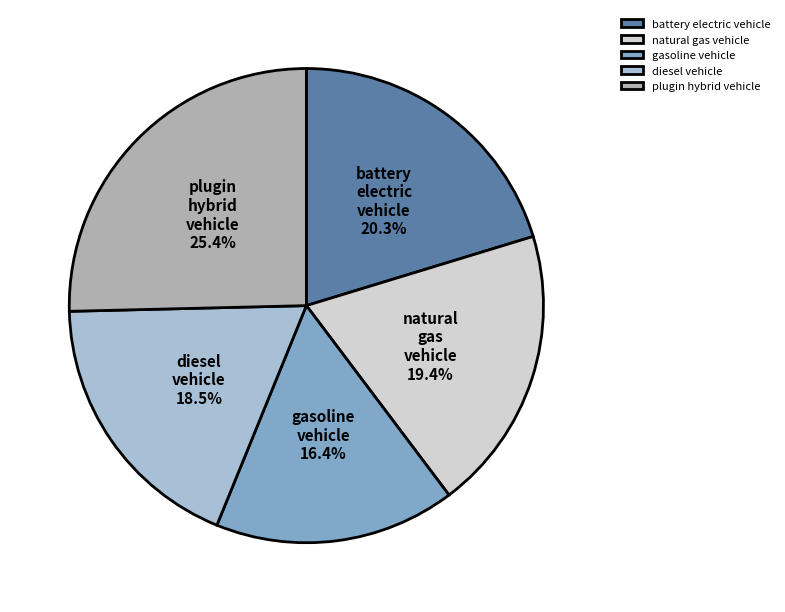

What percentage is the gasoline vehicle slice, to the nearest percent?

16%